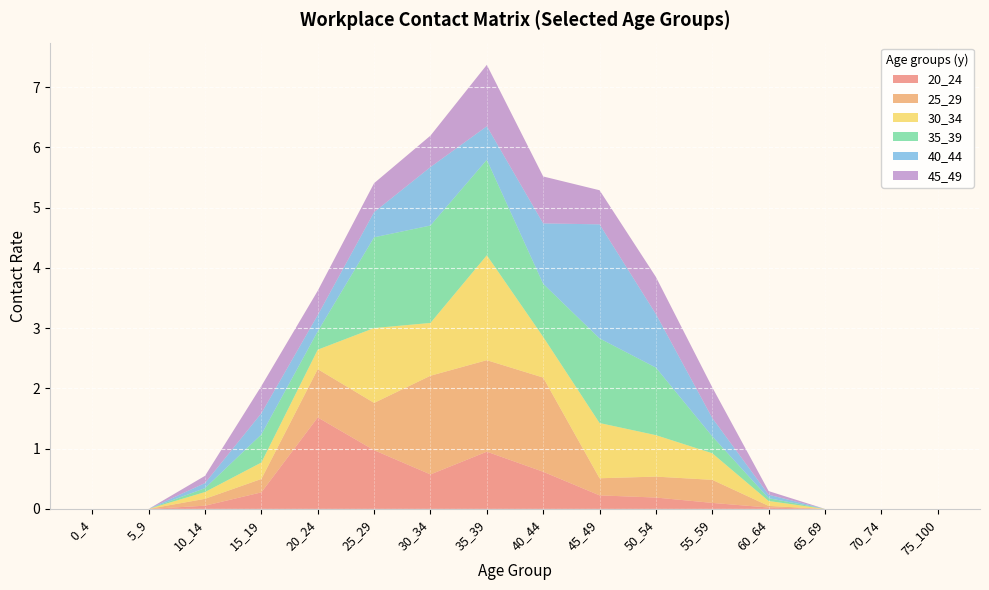

Reading left to right, what are all the values shown in this chart?

20_24: 0.0	0.0	0.1	0.3	1.5	1.0	0.6	0.9	0.6	0.2	0.2	0.1	0.0	0.0	0.0	0.0
25_29: 0.0	0.0	0.1	0.2	0.8	0.8	1.6	1.5	1.6	0.3	0.3	0.4	0.0	0.0	0.0	0.0
30_34: 0.0	0.0	0.1	0.3	0.3	1.2	0.9	1.7	0.7	0.9	0.7	0.4	0.1	0.0	0.0	0.0
35_39: 0.0	0.0	0.1	0.5	0.3	1.5	1.6	1.6	0.9	1.4	1.1	0.3	0.0	0.0	0.0	0.0
40_44: 0.0	0.0	0.1	0.4	0.3	0.4	1.0	0.6	1.0	1.9	0.9	0.3	0.1	0.0	0.0	0.0
45_49: 0.0	0.0	0.1	0.5	0.4	0.5	0.5	1.0	0.8	0.6	0.6	0.5	0.1	0.0	0.0	0.0